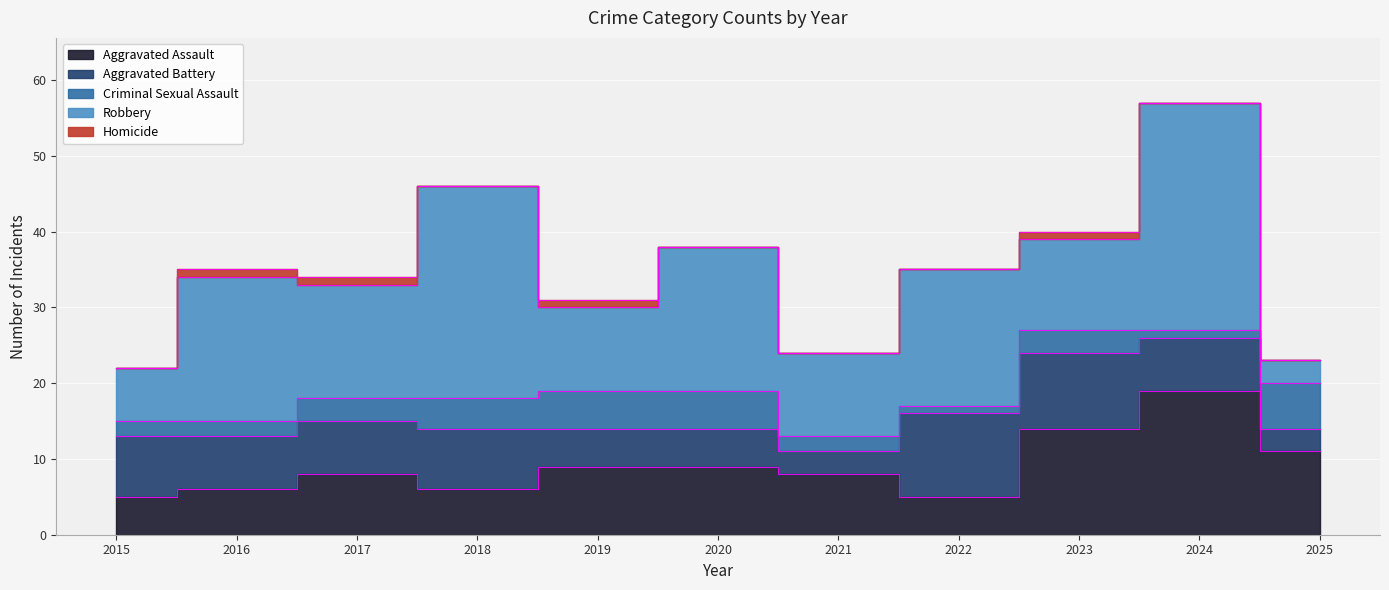

Reading left to right, extract all data points from this chart.

Aggravated Assault: 2015=5	2016=6	2017=8	2018=6	2019=9	2020=9	2021=8	2022=5	2023=14	2024=19	2025=11
Aggravated Battery: 2015=8	2016=7	2017=7	2018=8	2019=5	2020=5	2021=3	2022=11	2023=10	2024=7	2025=3
Criminal Sexual Assault: 2015=2	2016=2	2017=3	2018=4	2019=5	2020=5	2021=2	2022=1	2023=3	2024=1	2025=6
Robbery: 2015=7	2016=19	2017=15	2018=28	2019=11	2020=19	2021=11	2022=18	2023=12	2024=30	2025=3
Homicide: 2015=0	2016=1	2017=1	2018=0	2019=1	2020=0	2021=0	2022=0	2023=1	2024=0	2025=0